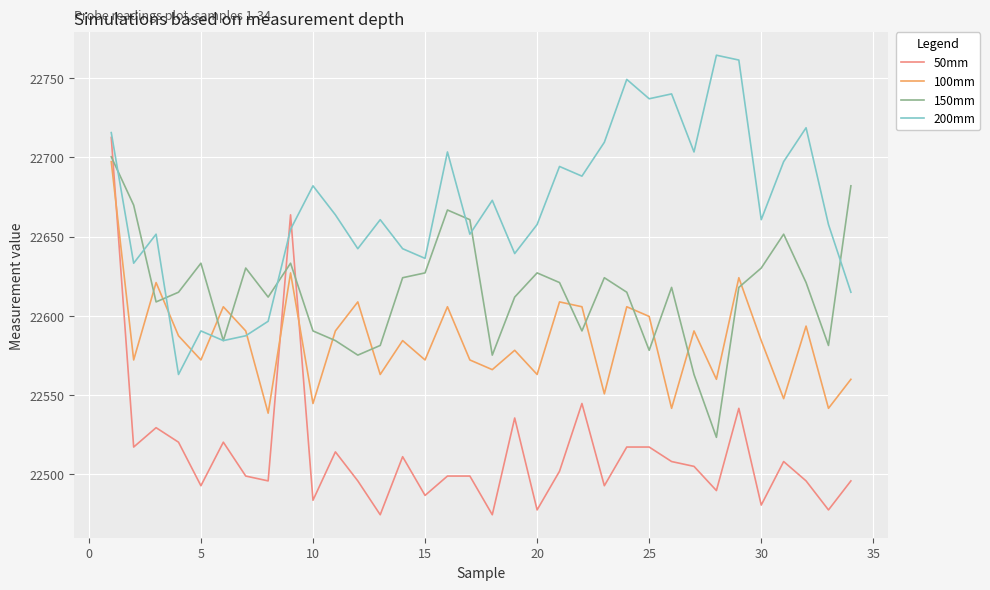

Which series has the largest total across all categories?

200mm